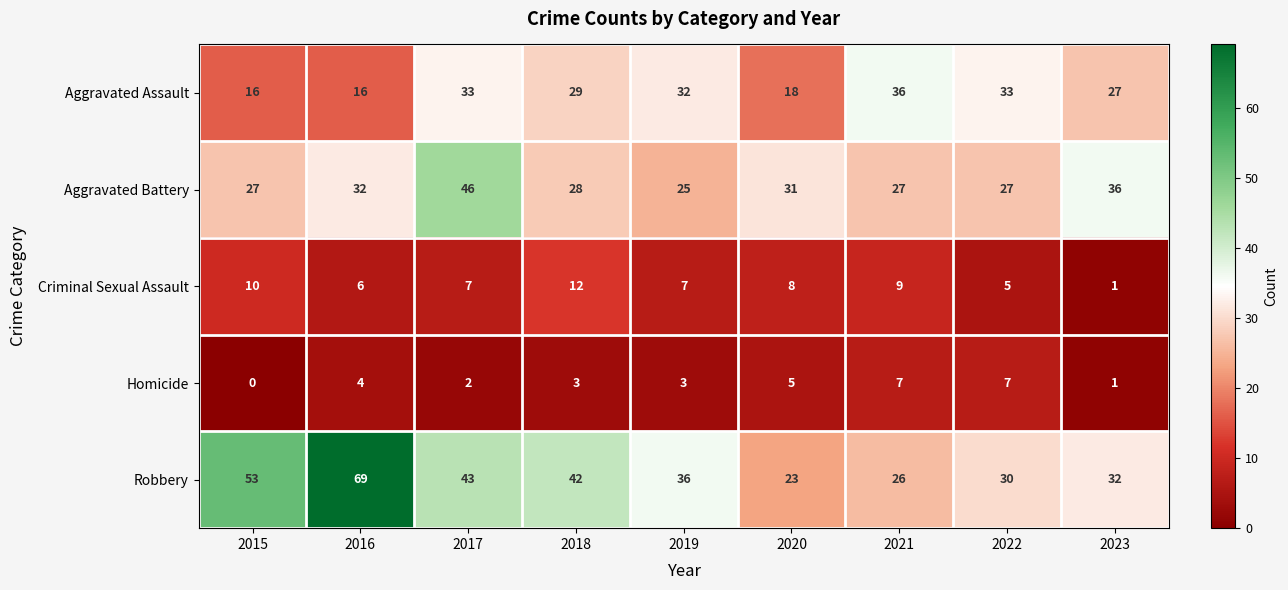

How many data points in Homicide are less than 3?

3